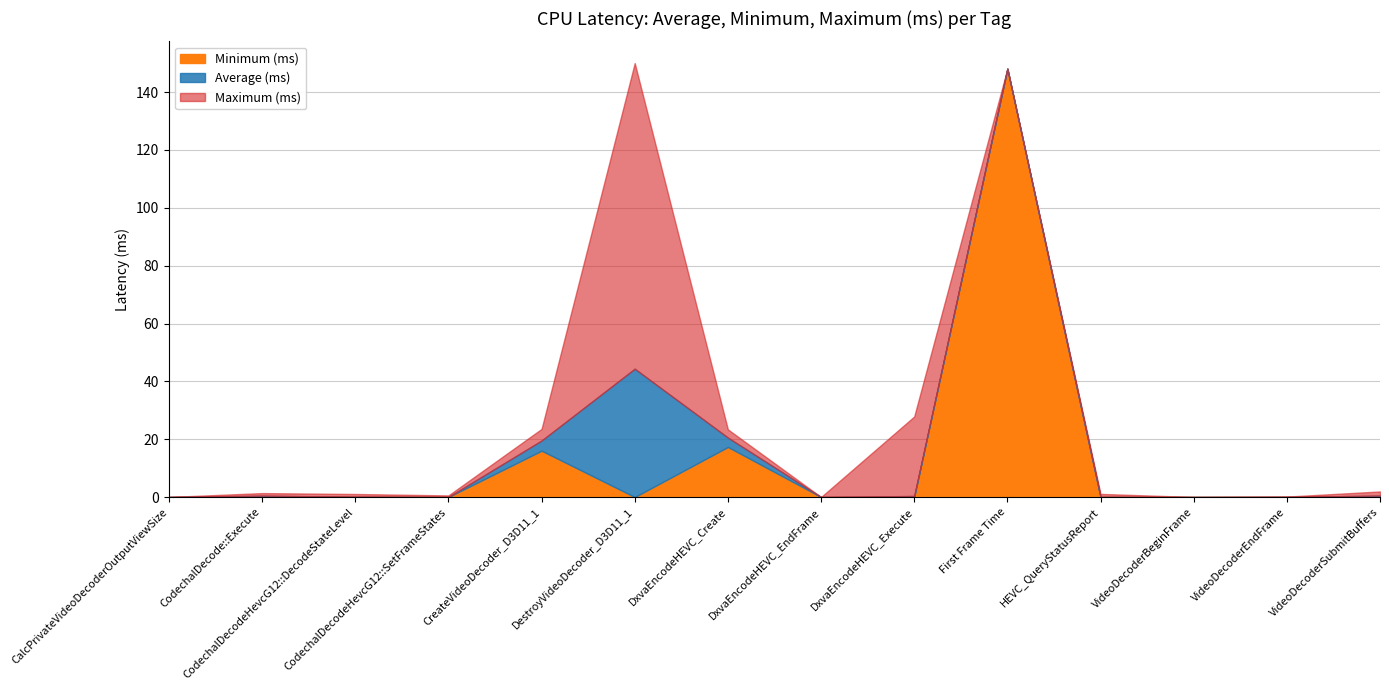

At CodechalDecodeHevcG12::DecodeStateLevel, list the series in order from smallest to largest.

Minimum (ms), Average (ms), Maximum (ms)